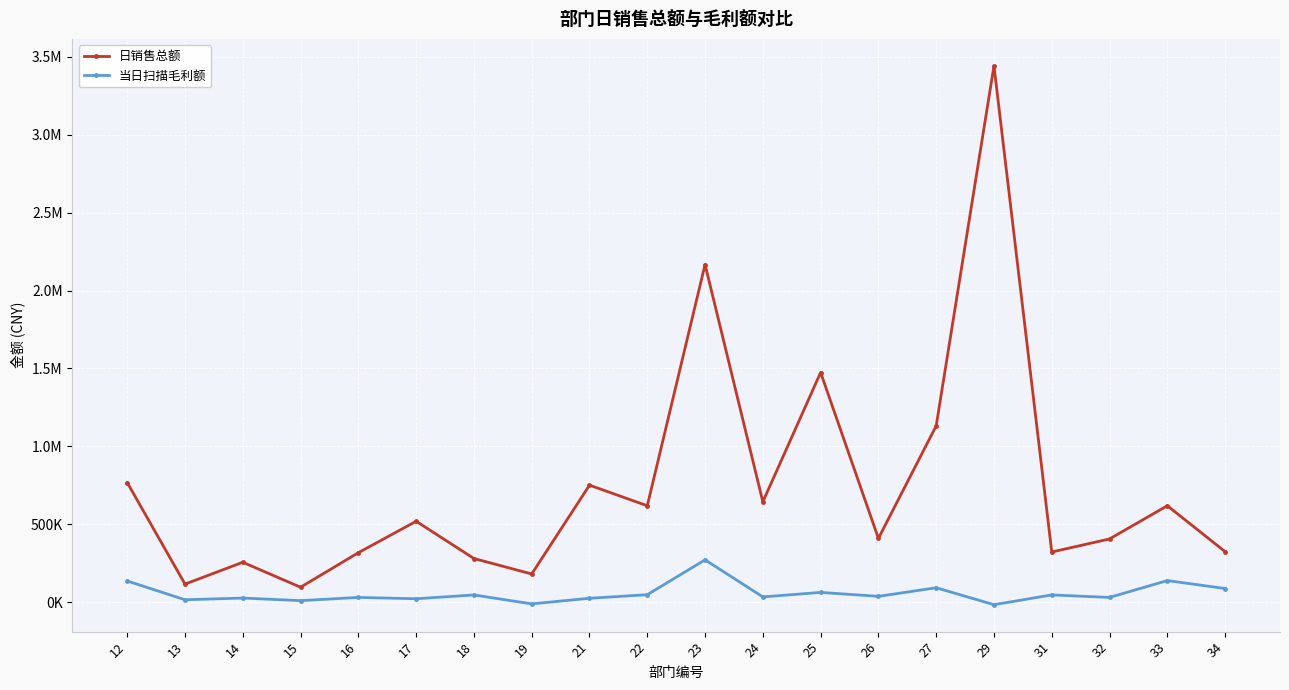

What is the average value of the 日销售总额 series?

742839.9